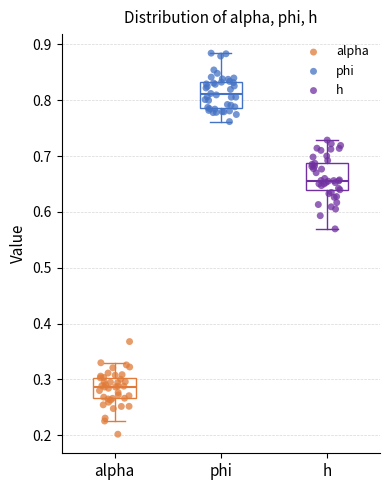

Reading left to right, read every box against the y-axis: the position of its median line, the range the box covers, and the ends of its whiskers. The values are not printed on the chart, so give them approximately, as read against the axis.

alpha: median 0.29, box 0.27 to 0.30, whiskers 0.23 to 0.33
phi: median 0.81, box 0.79 to 0.83, whiskers 0.76 to 0.88
h: median 0.66, box 0.64 to 0.69, whiskers 0.57 to 0.73